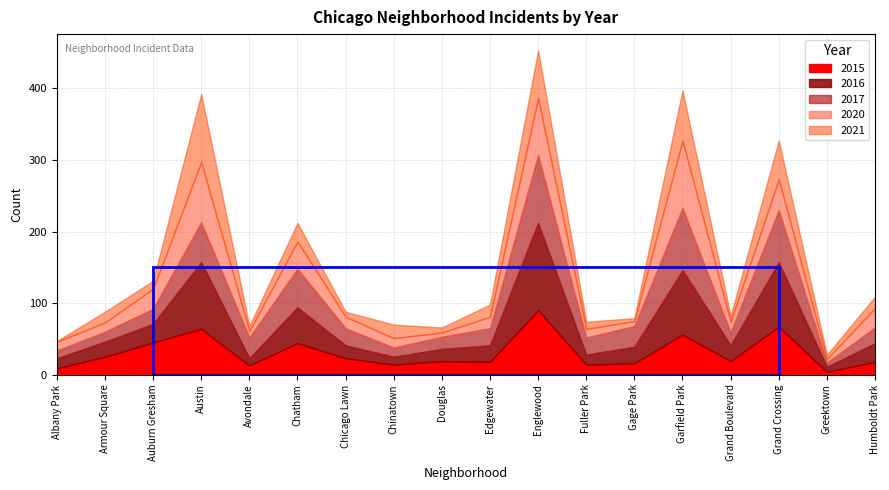

Read the 2015 value at Chatham.

44